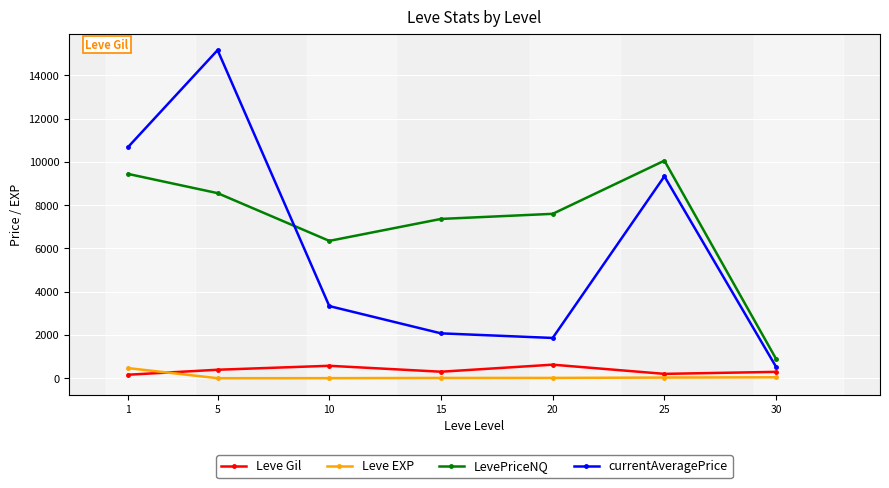

What are all the series names shown in the legend?

Leve Gil, Leve EXP, LevePriceNQ, currentAveragePrice